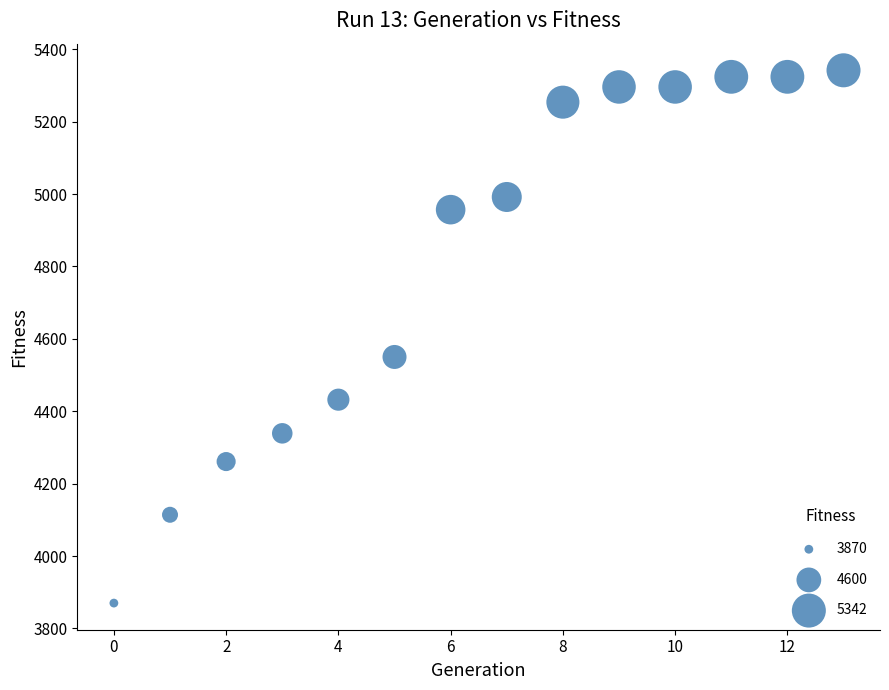

What Y value in the scatter plot is closest to 4606?

4550